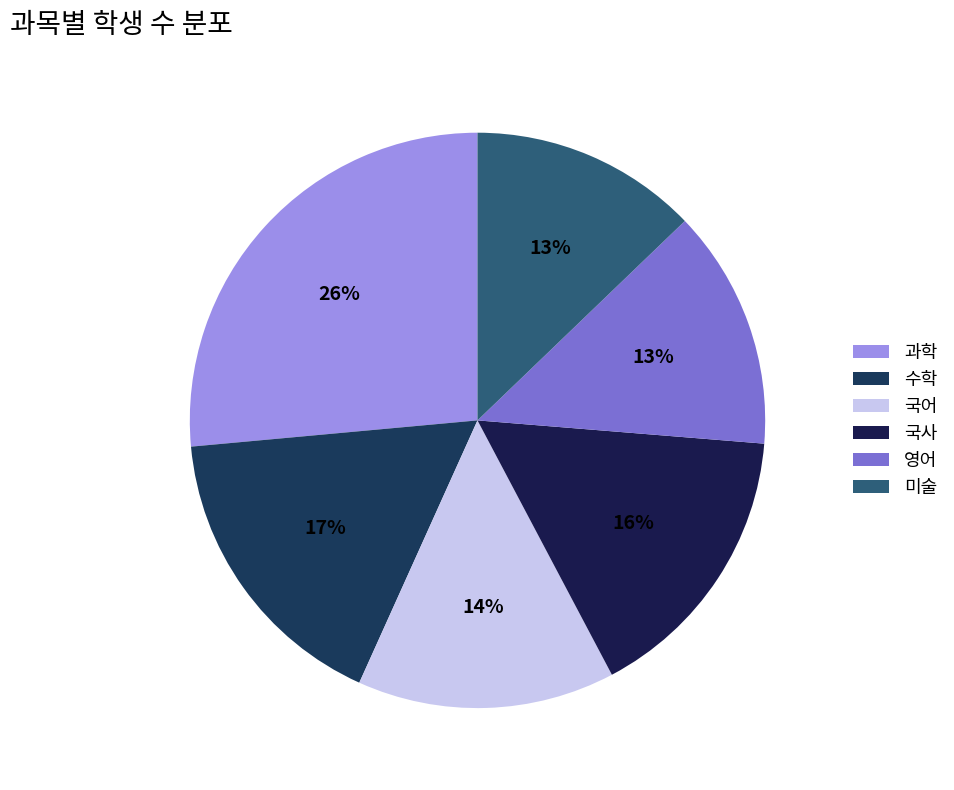

To the nearest percent, what percentage of the pie is 국어?

14%